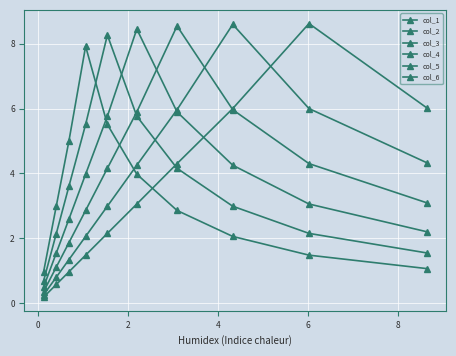

Which series changed the most between 6 and 8?

col_4